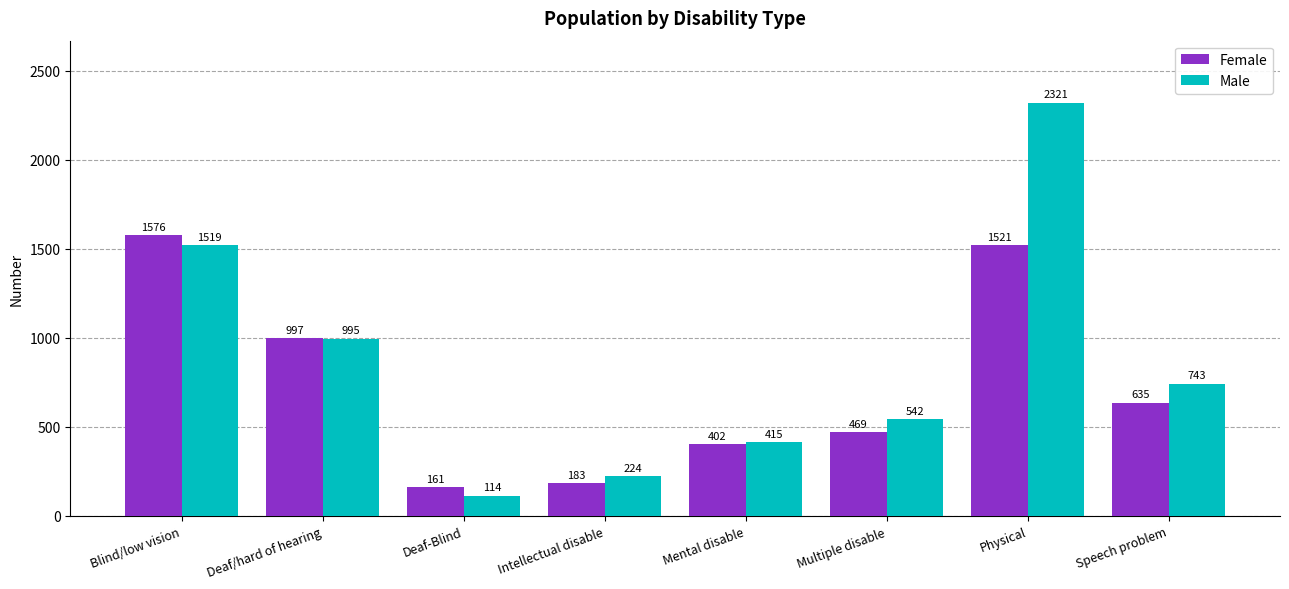

At which label does Male first exceed 743?

Blind/low vision